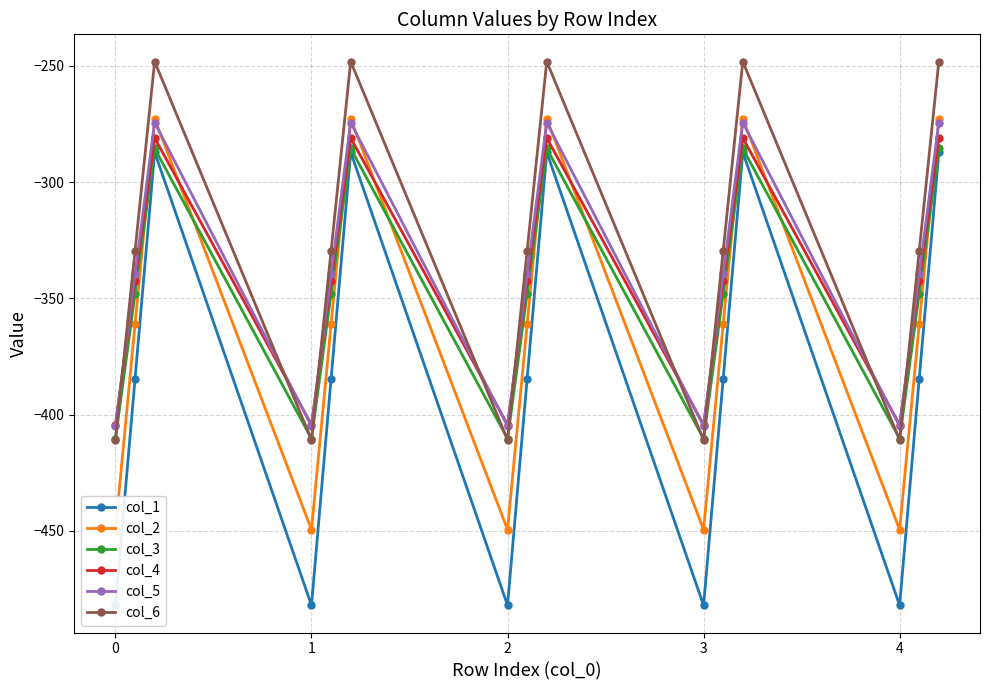

Where is the first local minimum for col_3?

1